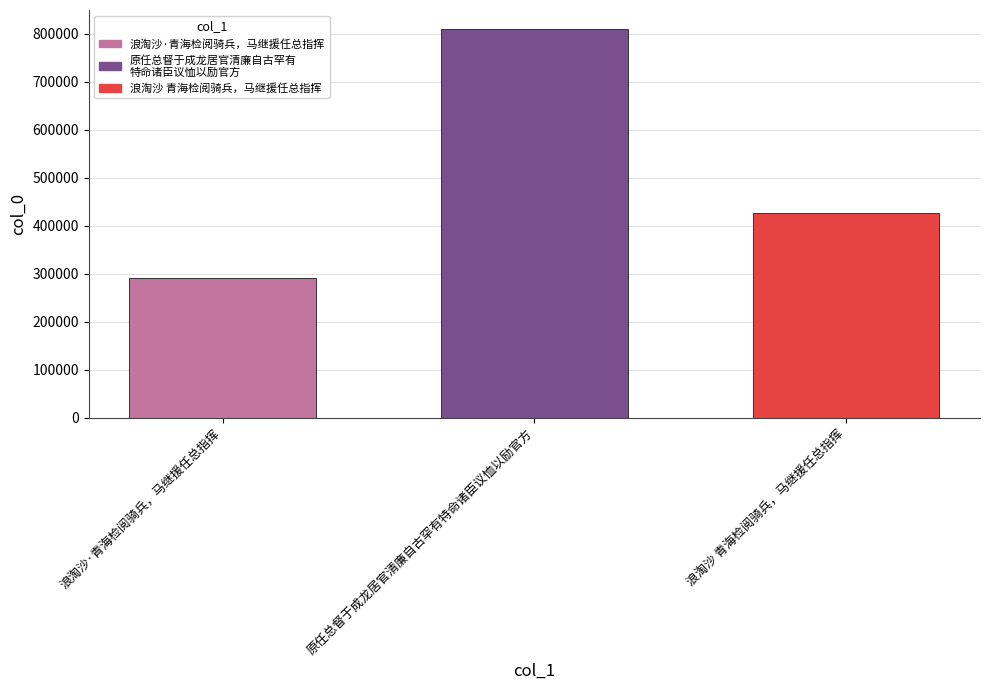

What is the ratio of the value at 浪淘沙·青海检阅骑兵，马继援任总指挥 to the value at 原任总督于成龙居官清廉自古罕有特命诸臣议恤以励官方?

0.4